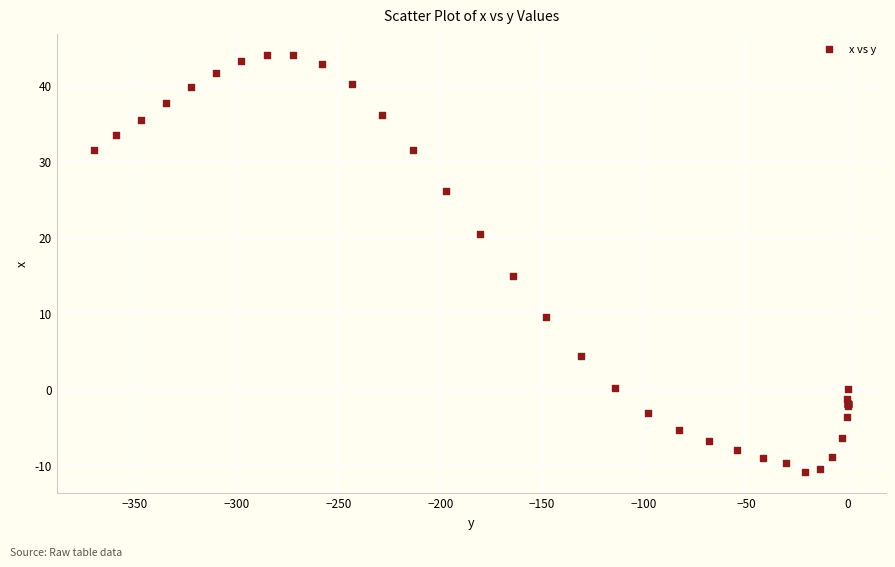

What Y value in the scatter plot is closest to 16?

14.9